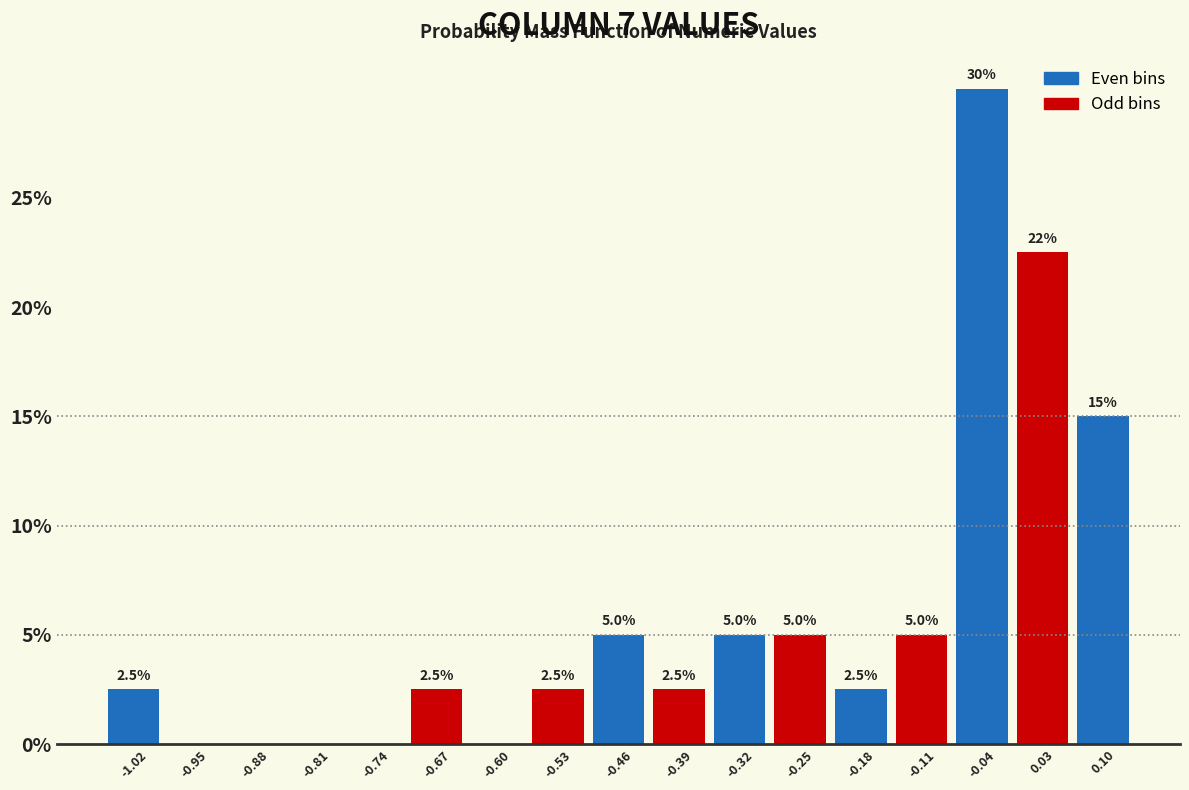

Over which range of the x-axis is the bar tallest?

-0.07 to 0.00